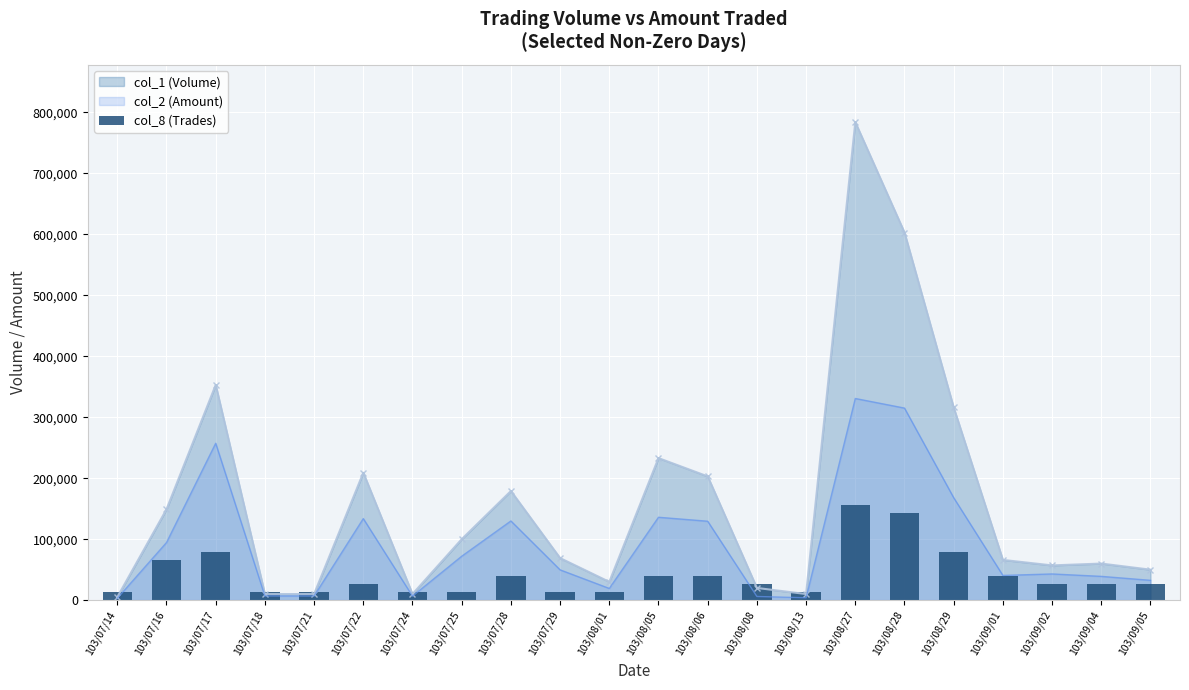

What is the label of the 22nd bar from the left?

103/09/05